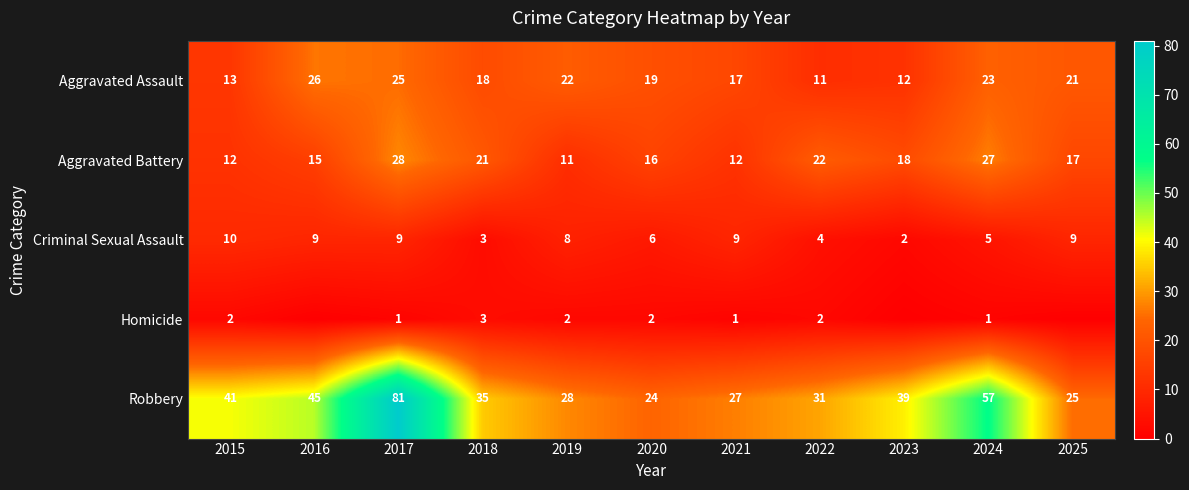

What is the sum of all Robbery values?

433